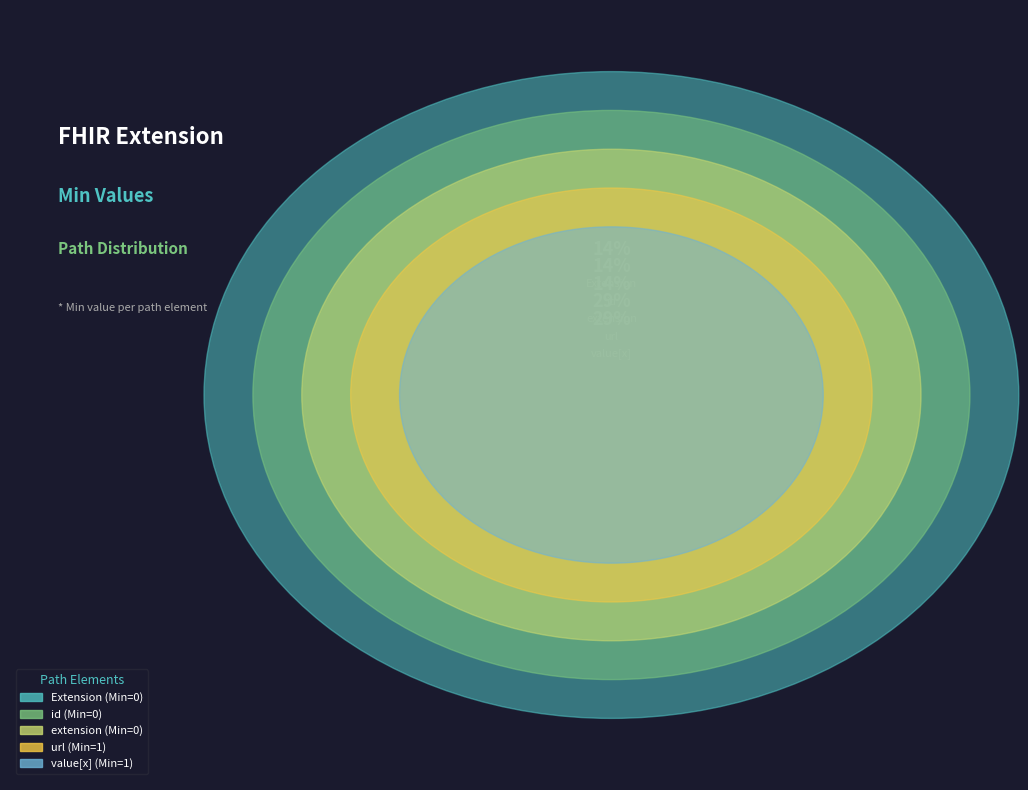

Do Extension.value[x] and Extension.extension together represent more than half of the pie?

No